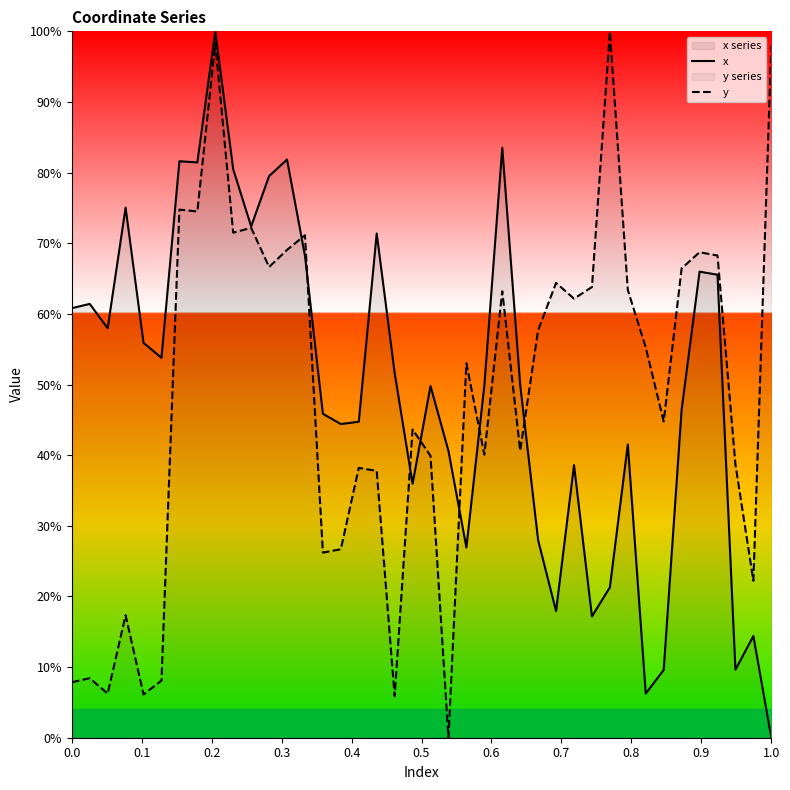

What is the difference between the maximum and minimum values in the y series?

1.0